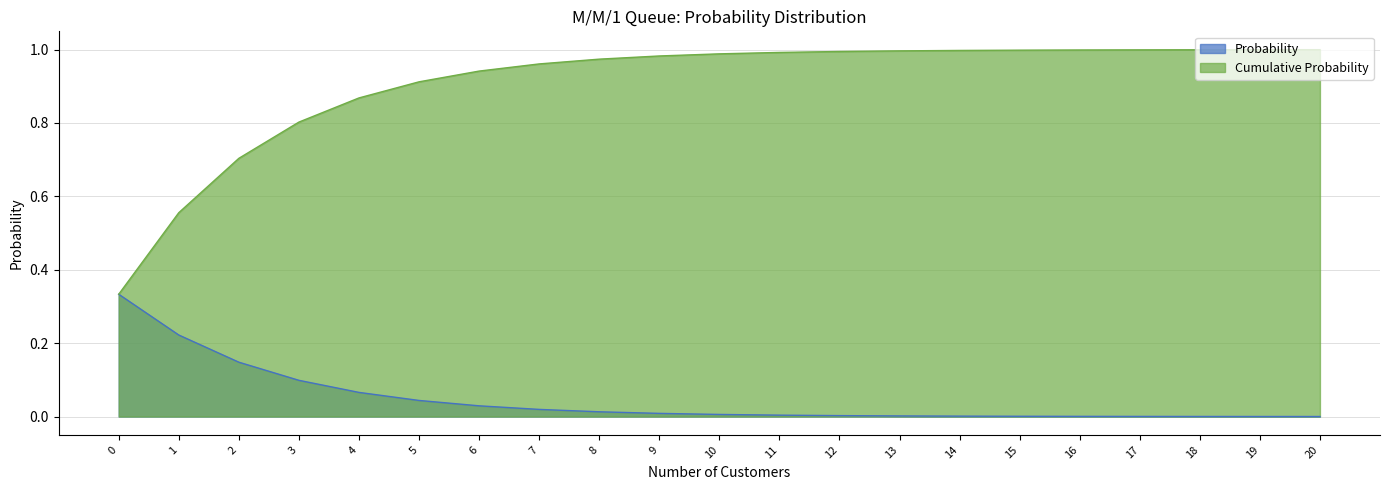

Reading right to left, extract all data points from this chart.

Probability: 20=0.0	19=0.0	18=0.0	17=0.0	16=0.0	15=0.0	14=0.0	13=0.0	12=0.0	11=0.0	10=0.0	9=0.0	8=0.0	7=0.0	6=0.0	5=0.0	4=0.1	3=0.1	2=0.1	1=0.2	0=0.3
Cumulative Probability: 20=1.0	19=1.0	18=1.0	17=1.0	16=1.0	15=1.0	14=1.0	13=1.0	12=1.0	11=1.0	10=1.0	9=1.0	8=1.0	7=1.0	6=0.9	5=0.9	4=0.9	3=0.8	2=0.7	1=0.6	0=0.3